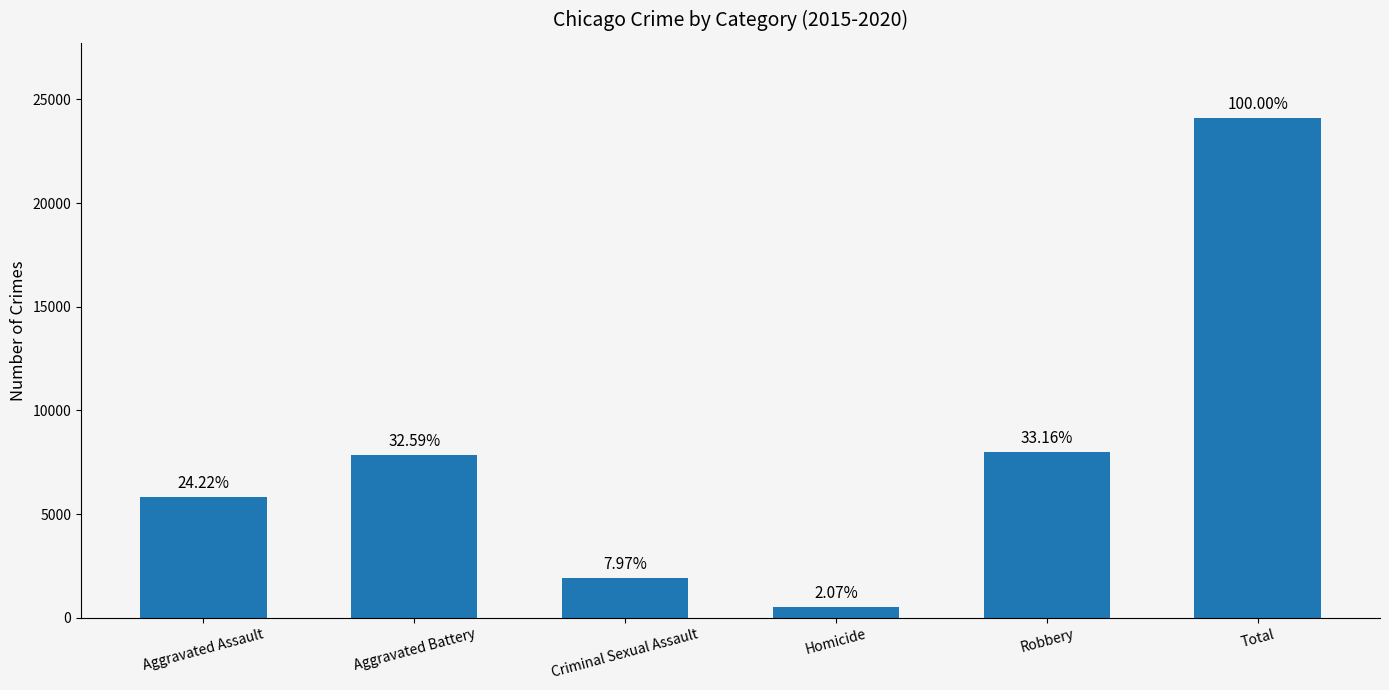

List the labels in order of value, largest first.

Total, Robbery, Aggravated Battery, Aggravated Assault, Criminal Sexual Assault, Homicide